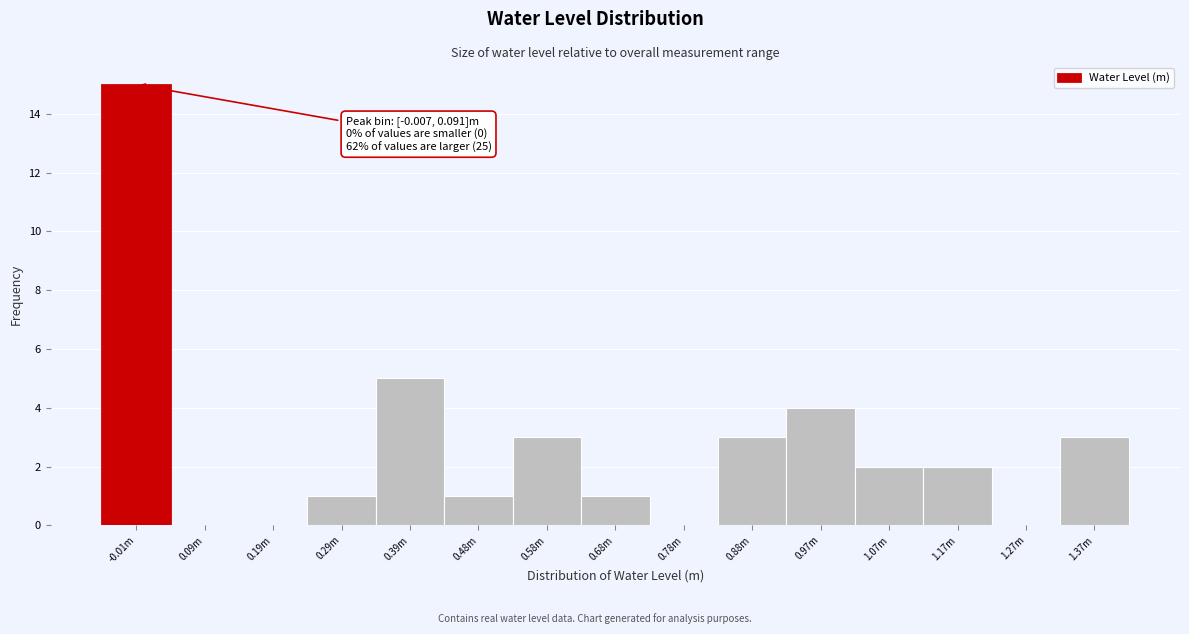

Reading left to right, list all the values displayed in this chart.

-0.01m=15	0.09m=0	0.19m=0	0.29m=1	0.39m=5	0.48m=1	0.58m=3	0.68m=1	0.78m=0	0.88m=3	0.97m=4	1.07m=2	1.17m=2	1.27m=0	1.37m=3